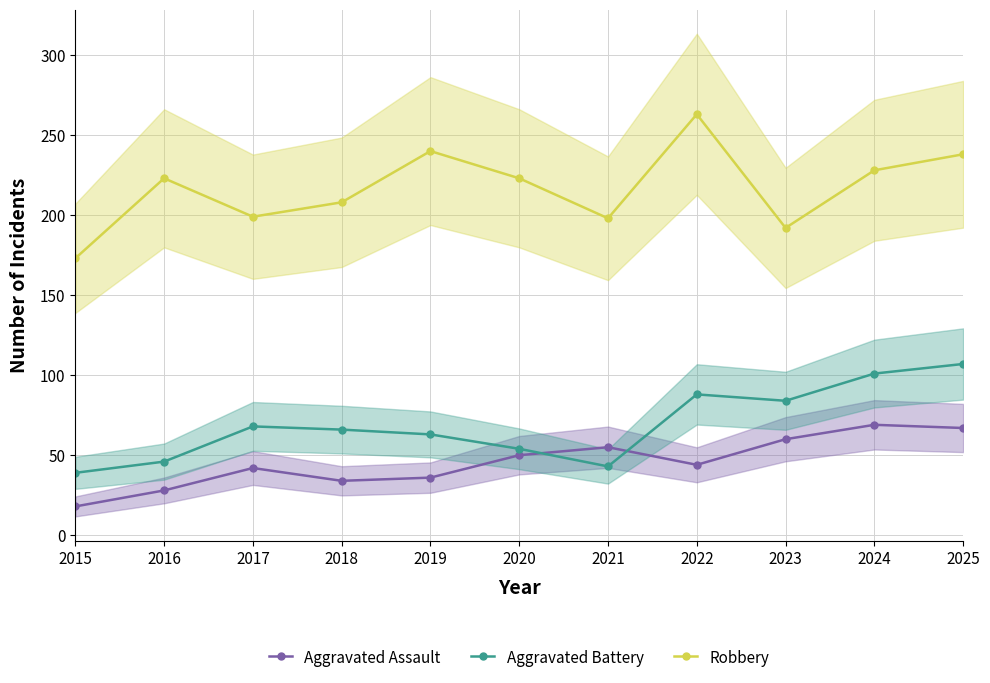

At which label is Aggravated Battery closest to 73?

2017